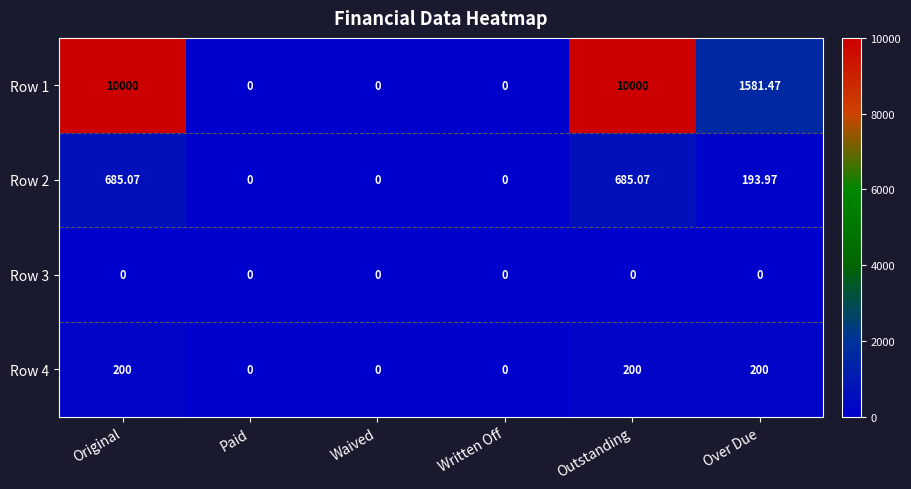

What is the difference between the Row 1 values at Original and Written Off?

10000.0